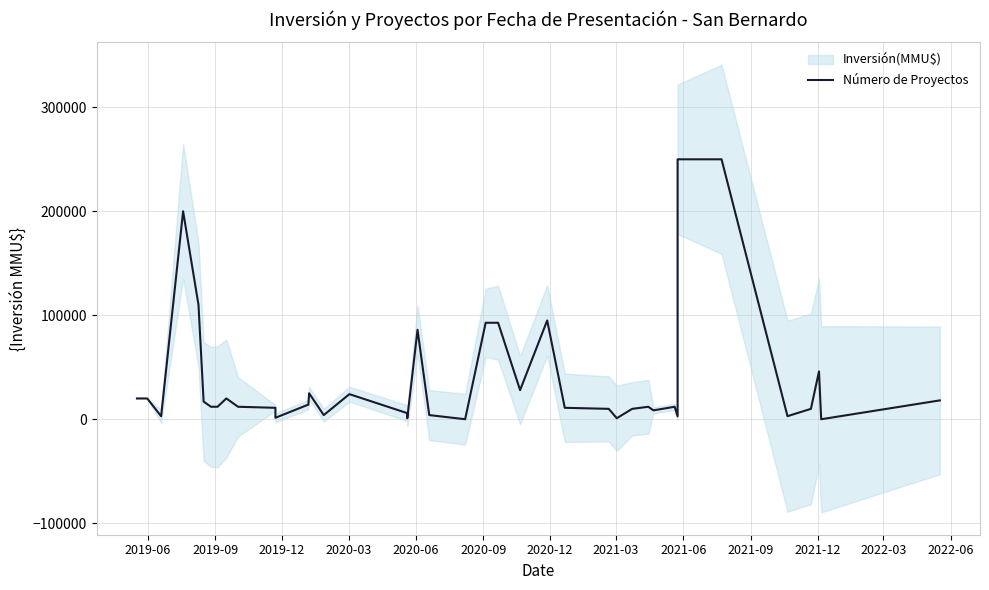

Is it true that the value at 2022-03 is 899?

False